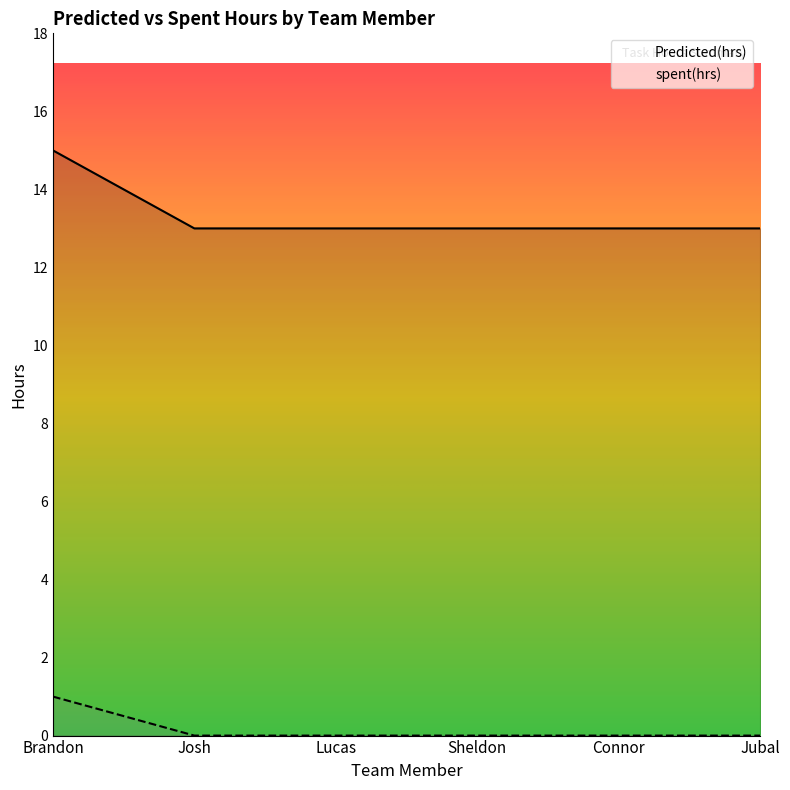

Is it true that Predicted(hrs) equals 4 at Brandon?

False